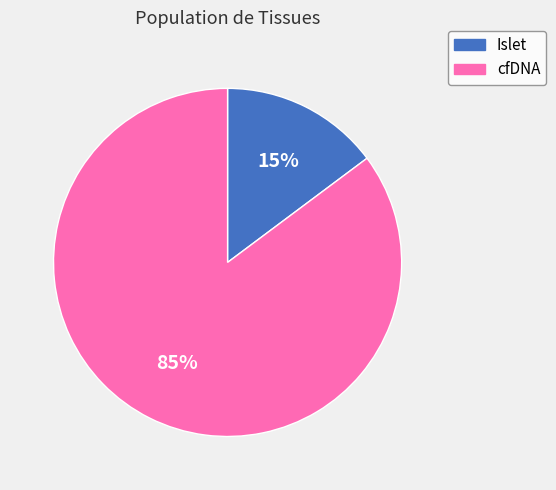

Rank the categories by value from highest to lowest.

cfDNA, Islet